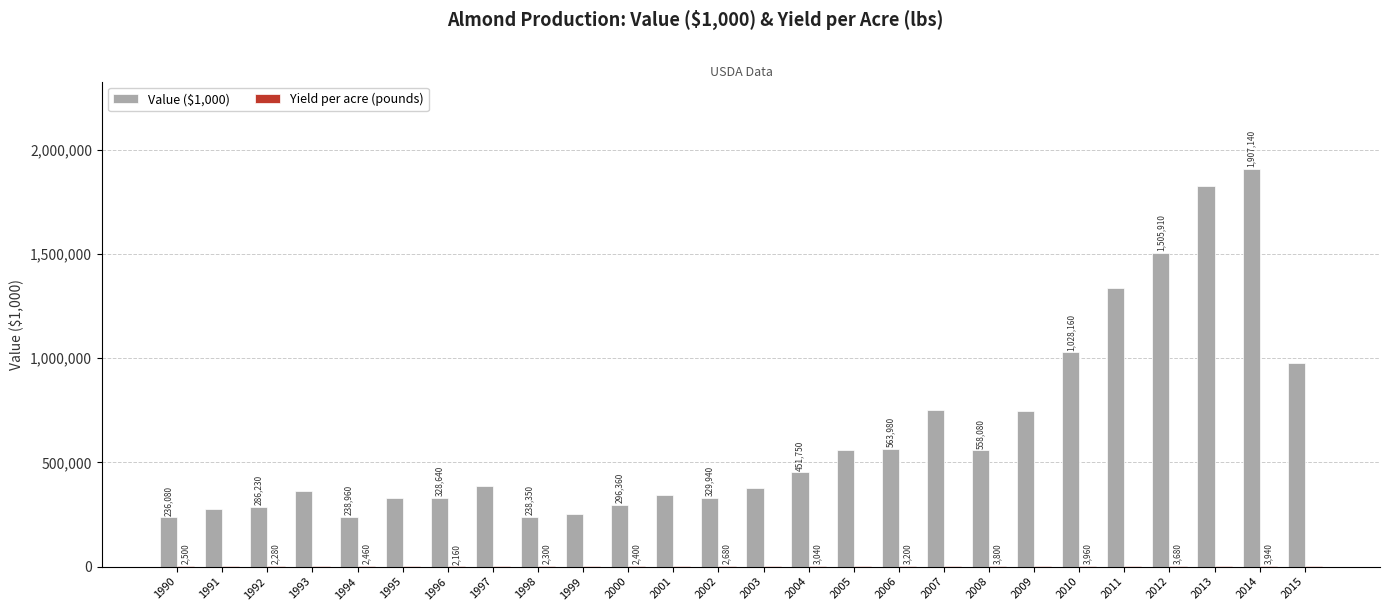

The value of Value ($1,000) at 2004 is 451750. True or false?

True